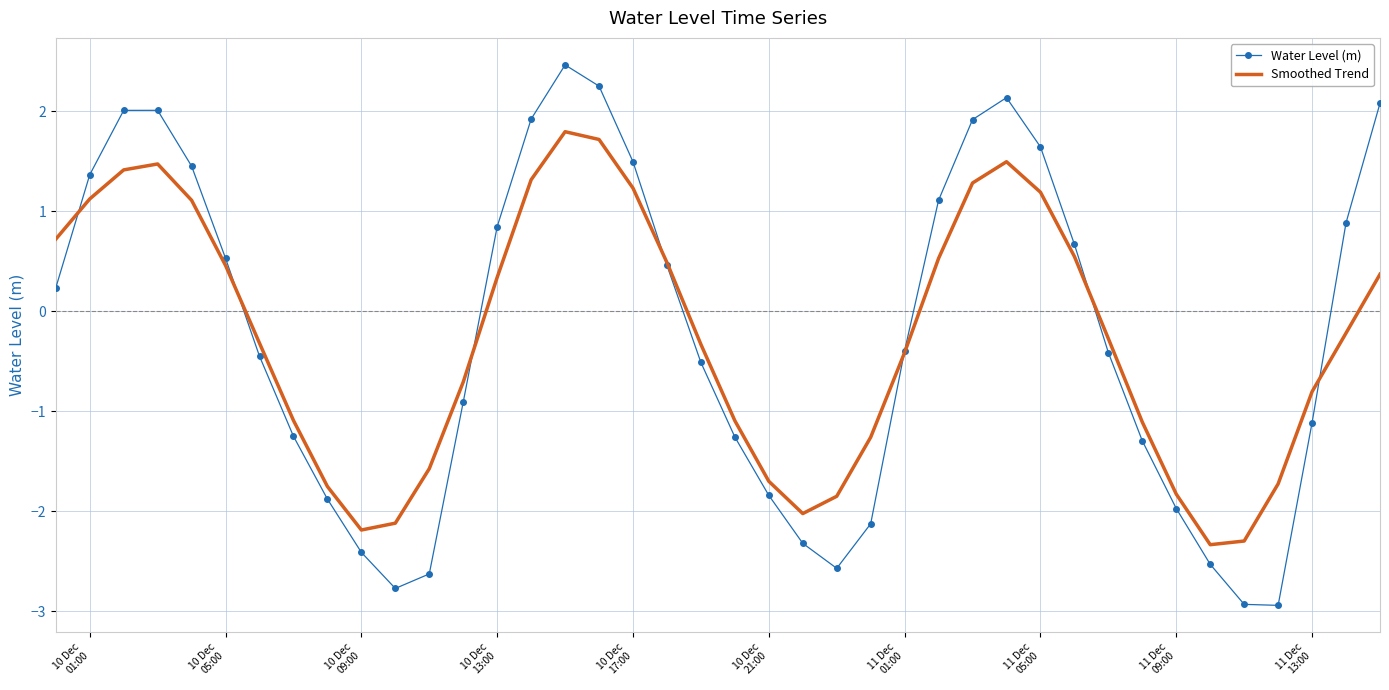

Which series has the largest range (max minus min)?

Water Level (m)